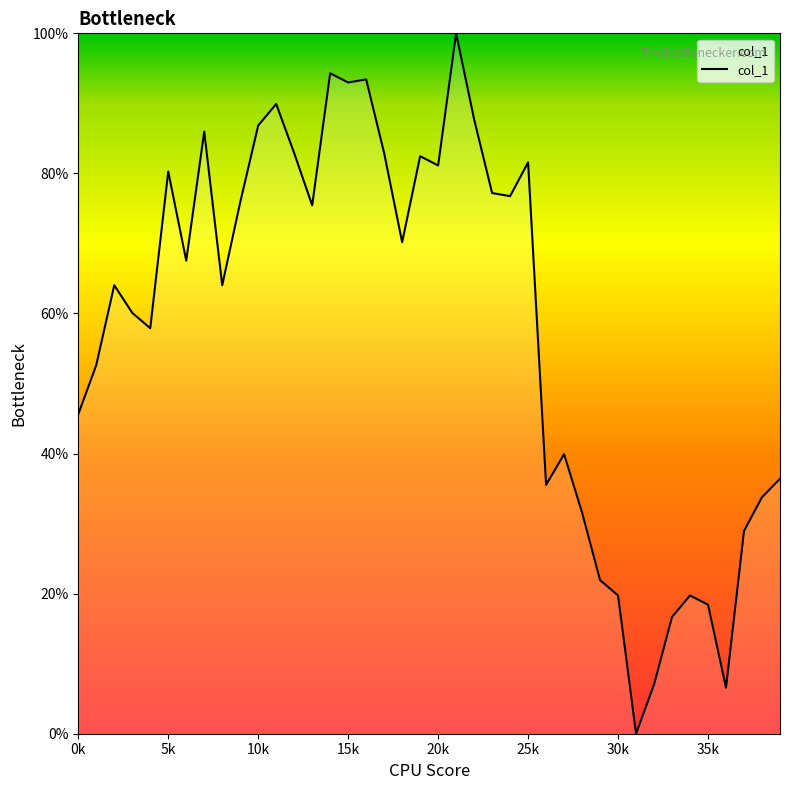

What is the difference between the maximum and minimum values?

100.0